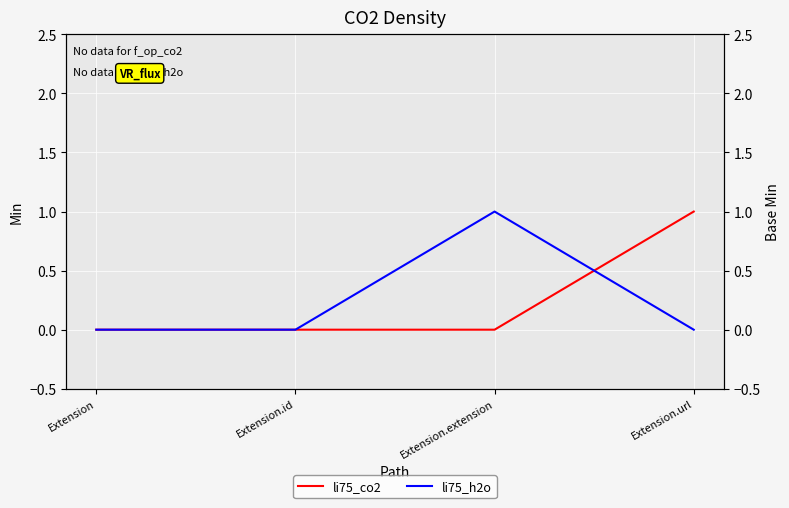

What are all the series names shown in the legend?

li75_co2, li75_h2o